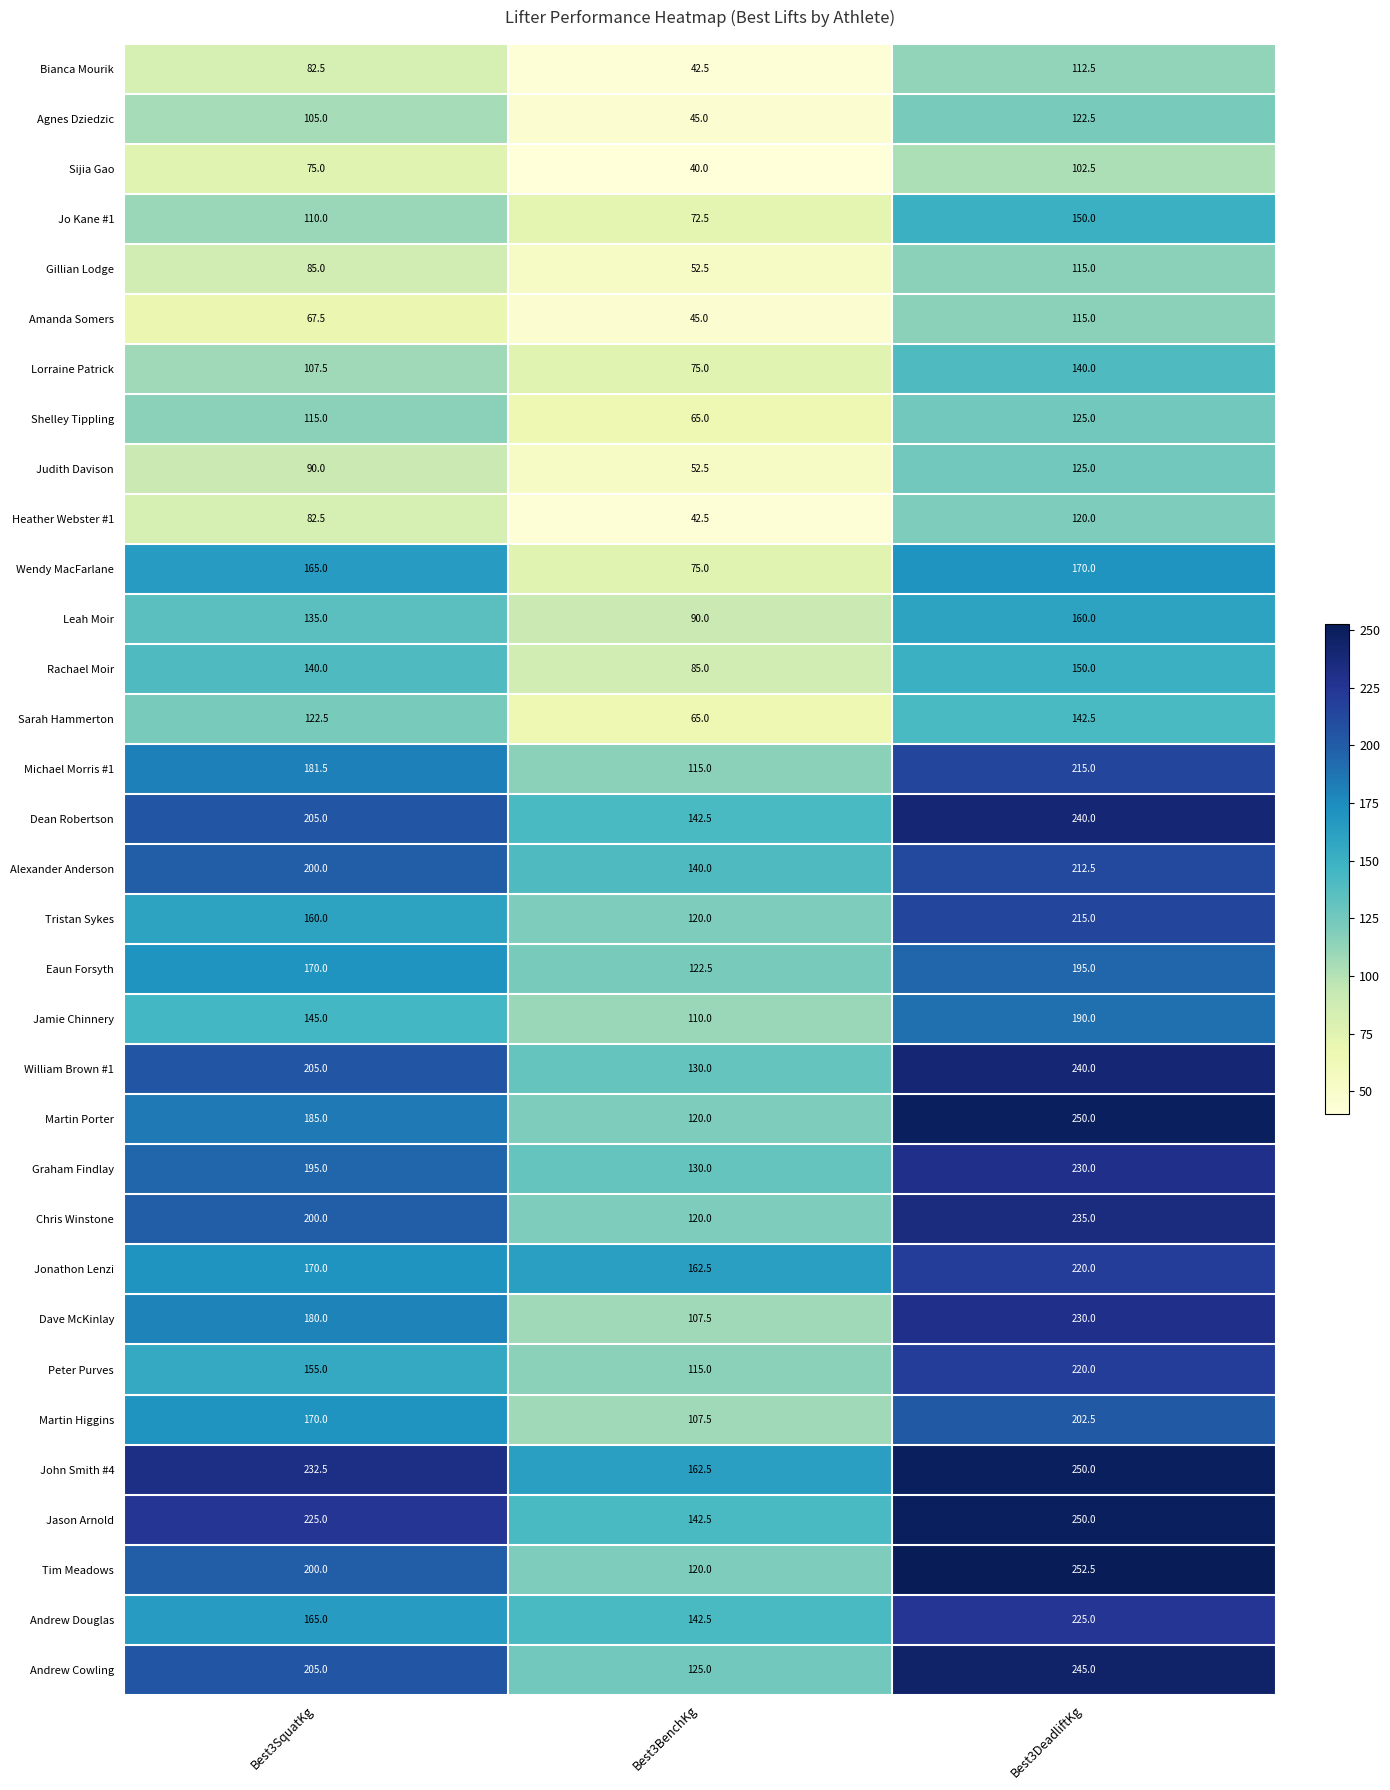

At which category is the sum across all series the highest?

Best3DeadliftKg